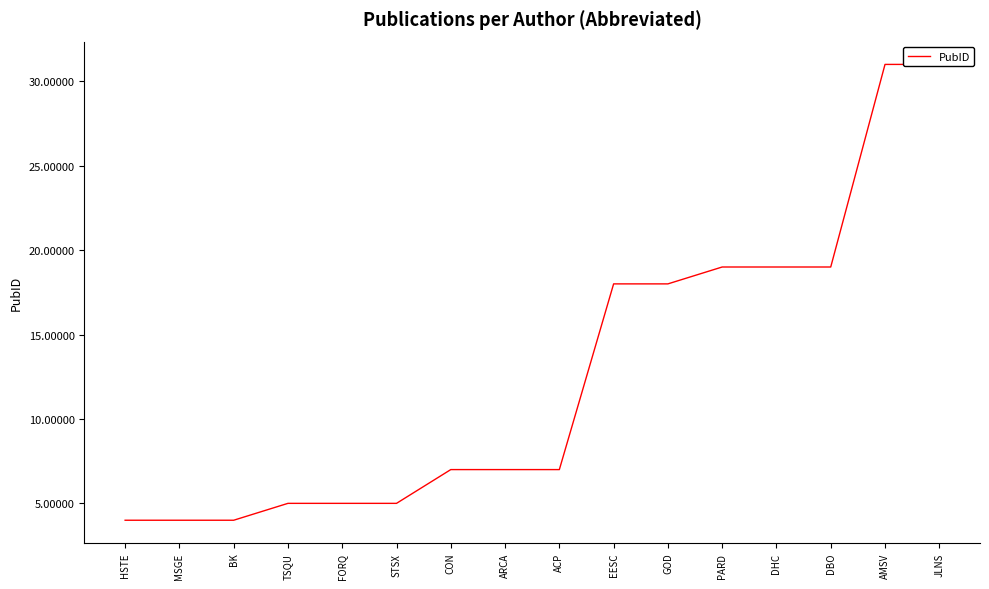

Reading left to right, what are all the values shown in this chart?

HSTE=4	MSGE=4	BK=4	TSQU=5	FORQ=5	STSX=5	CON=7	ARCA=7	ACP=7	EESC=18	GOD=18	PARD=19	DHC=19	DBO=19	AMSV=31	JLNS=31